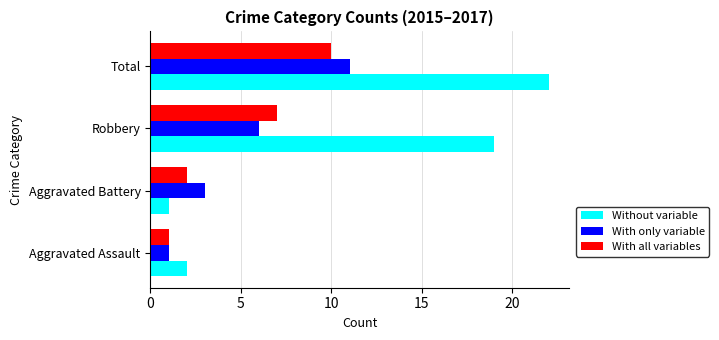

What is the difference between the maximum and minimum values in the With only variable series?

10